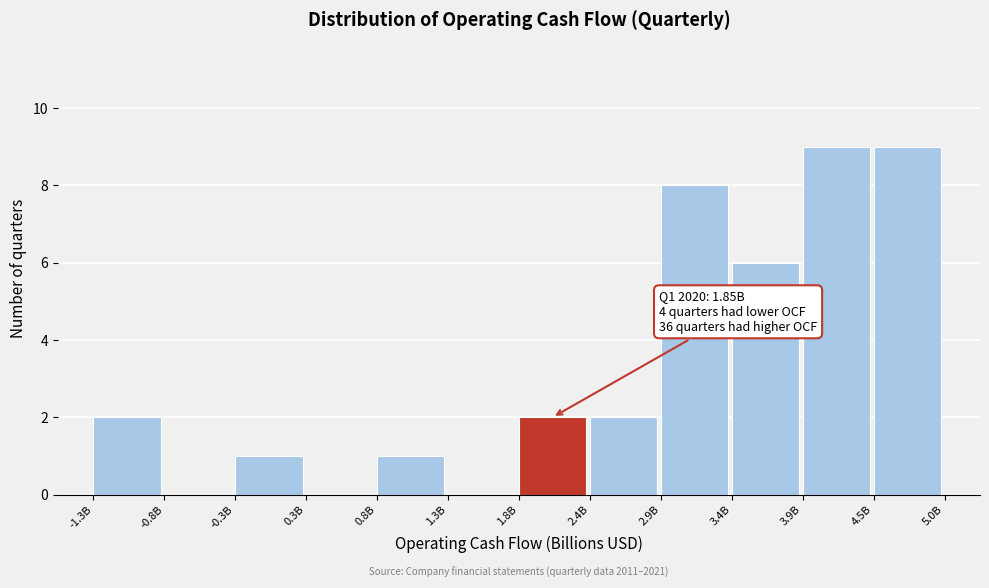

Reading left to right, extract all data points from this chart.

-1.3B=2	-0.8B=0	-0.3B=1	0.3B=0	0.8B=1	1.3B=0	1.8B=2	2.4B=2	2.9B=8	3.4B=6	3.9B=9	4.5B=9